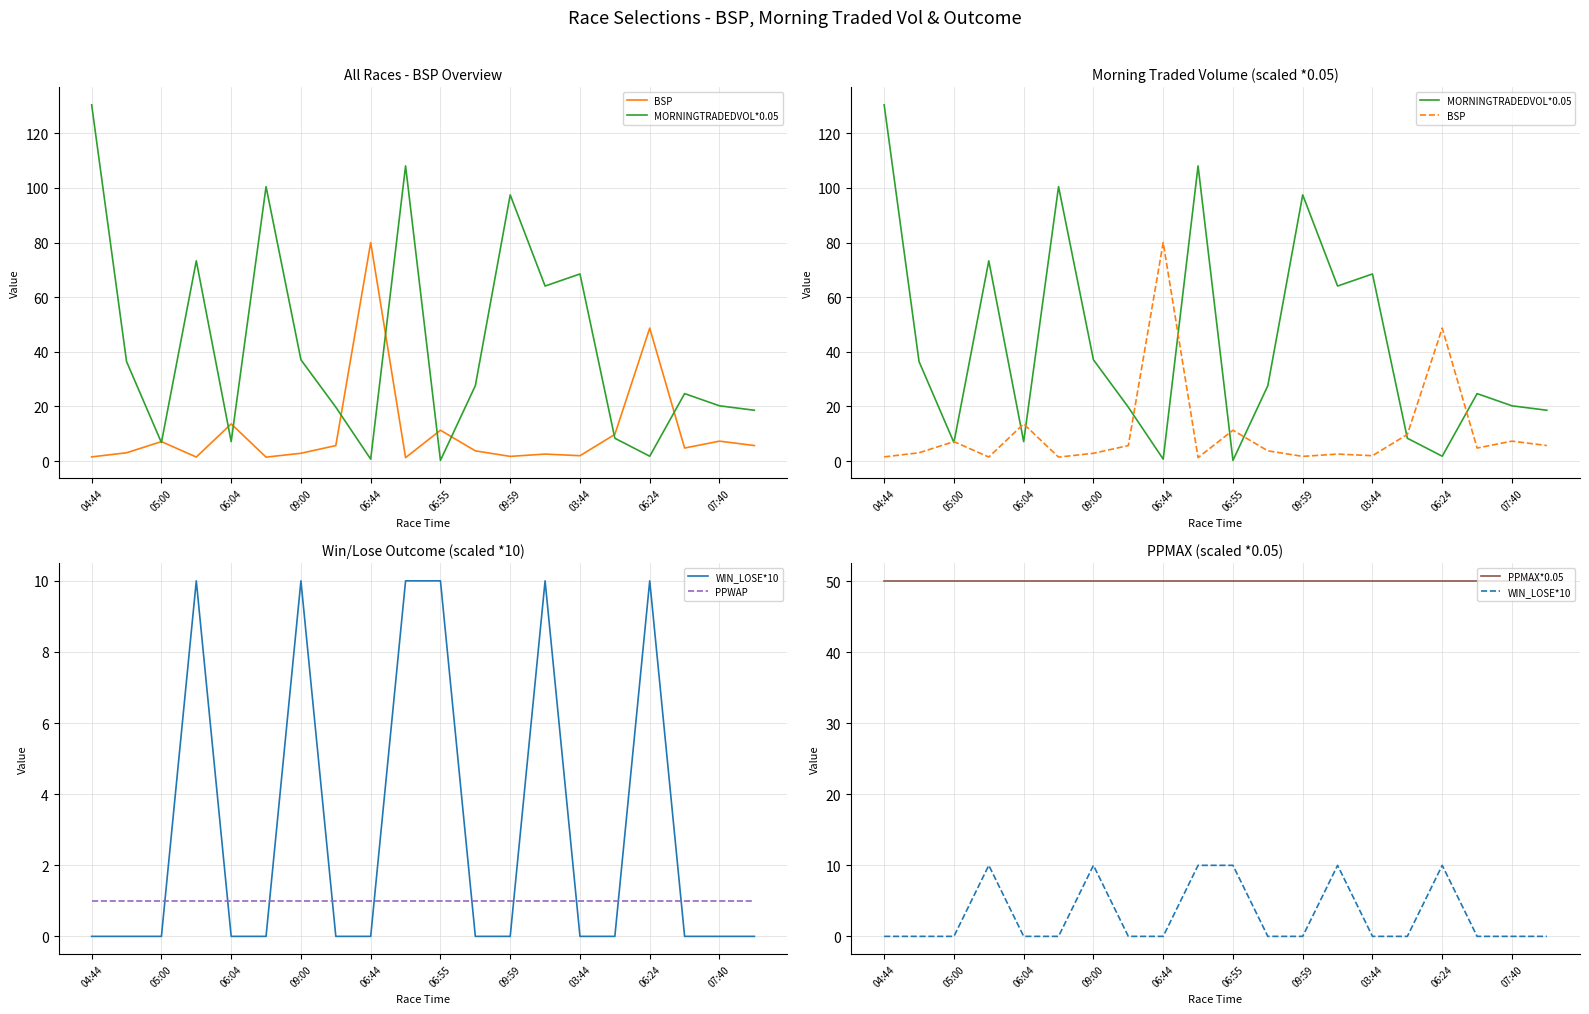

Reading left to right, list all the values displayed in this chart.

BSP: 1.6	3.0	7.1	1.5	13.6	1.5	2.9	5.7	80.0	1.3	11.3	3.8	1.7	2.6	2.0	9.8	48.7	4.8	7.3	5.7
MORNINGTRADEDVOL*0.05: 130.4	36.4	6.8	73.3	7.1	100.5	37.1	19.7	0.7	108.0	0.3	27.6	97.4	64.1	68.5	8.4	1.8	24.7	20.2	18.6
WIN_LOSE*10: 0.0	0.0	0.0	10.0	0.0	0.0	10.0	0.0	0.0	10.0	10.0	0.0	0.0	10.0	0.0	0.0	10.0	0.0	0.0	0.0
PPWAP: 1.0	1.0	1.0	1.0	1.0	1.0	1.0	1.0	1.0	1.0	1.0	1.0	1.0	1.0	1.0	1.0	1.0	1.0	1.0	1.0
PPMAX*0.05: 50.1	50.1	50.1	50.1	50.1	50.1	50.1	50.1	50.1	50.1	50.1	50.1	50.1	50.1	50.1	50.1	50.1	50.1	50.1	50.1